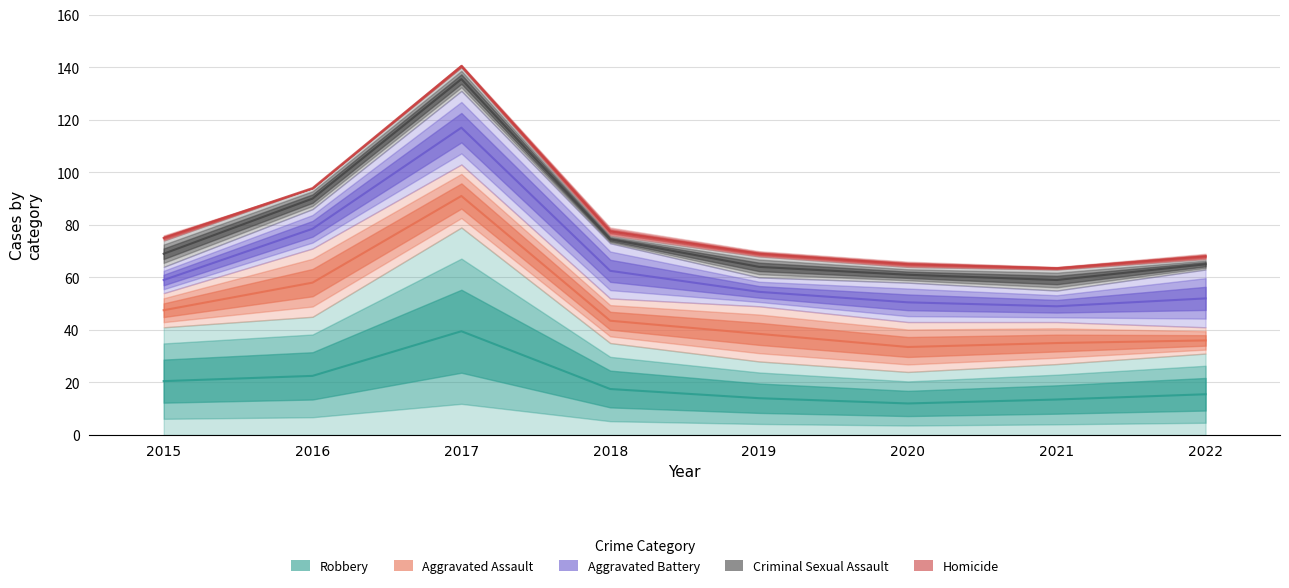

Which series has the largest total across all categories?

Robbery